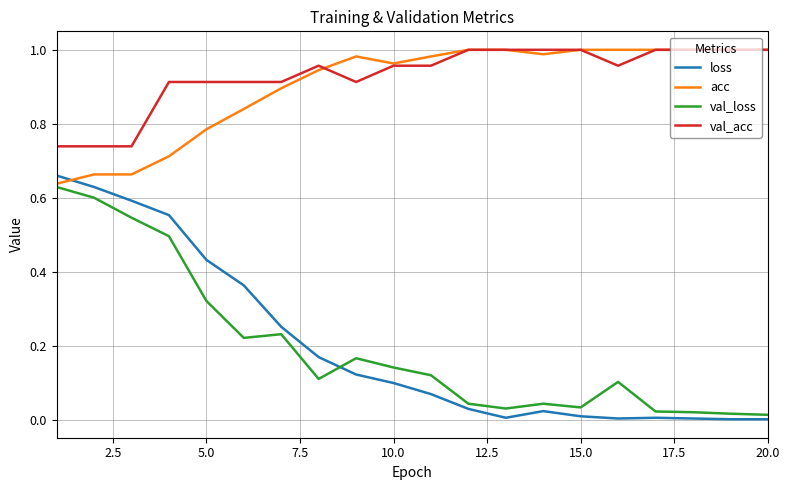

True or false: val_loss and val_acc intersect in this chart.

False